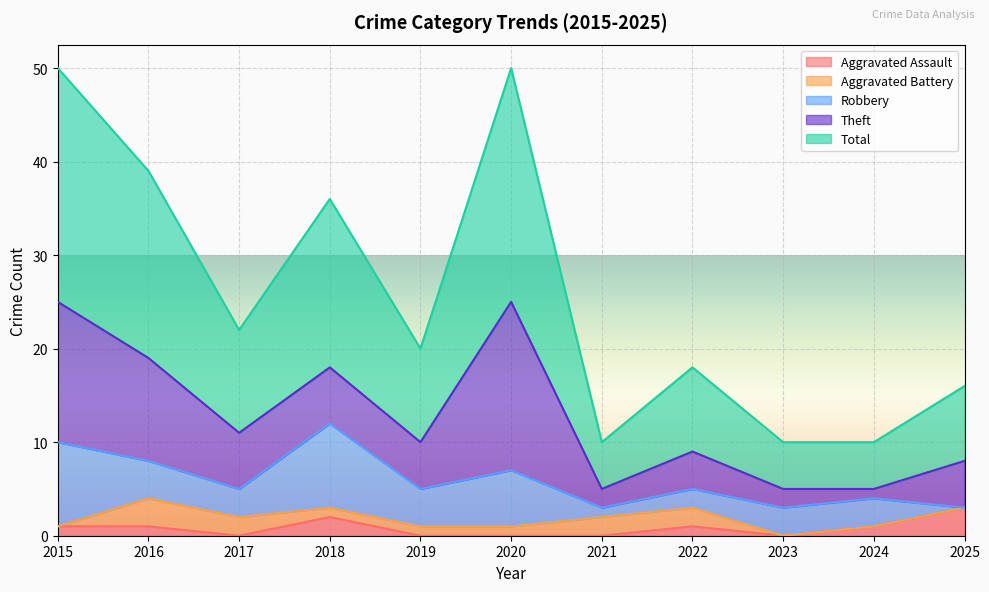

Reading left to right, list all the values displayed in this chart.

Aggravated Assault: 1	1	0	2	0	0	0	1	0	1	3
Aggravated Battery: 0	3	2	1	1	1	2	2	0	0	0
Robbery: 9	4	3	9	4	6	1	2	3	3	0
Theft: 15	11	6	6	5	18	2	4	2	1	5
Total: 25	20	11	18	10	25	5	9	5	5	8